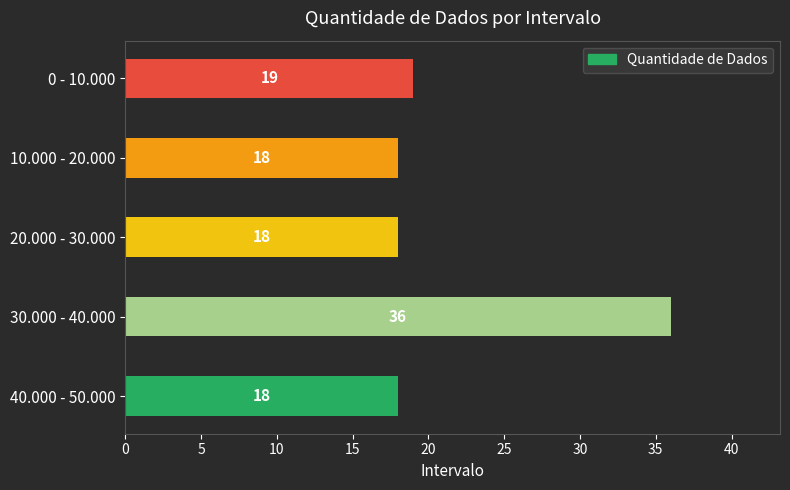

How many data points are above 18?

2